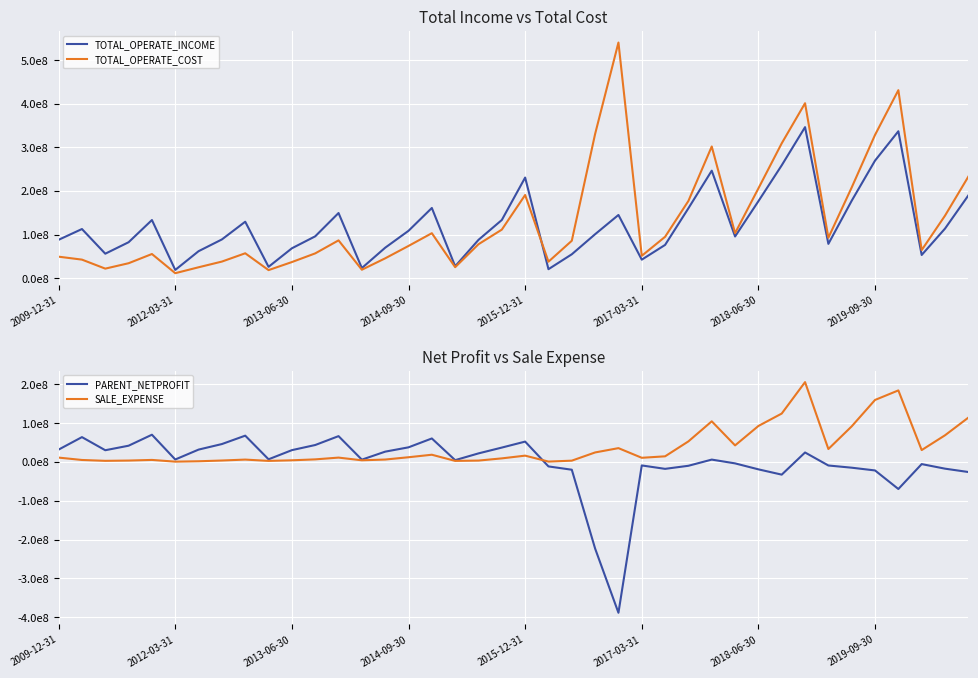

Which series has the largest range (max minus min)?

TOTAL_OPERATE_COST